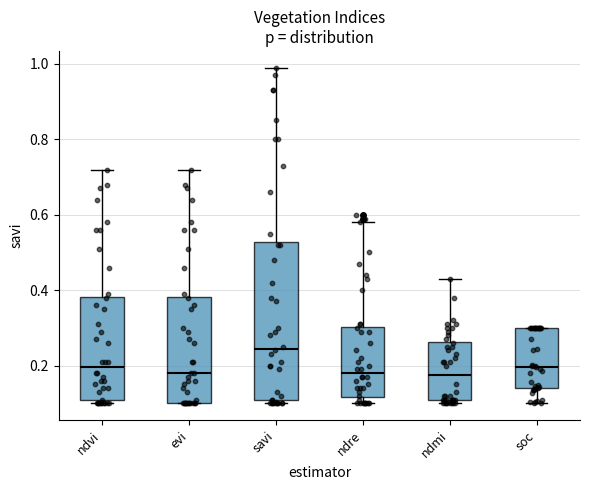

Which box is the tallest, from its lower edge to its upper edge?

savi